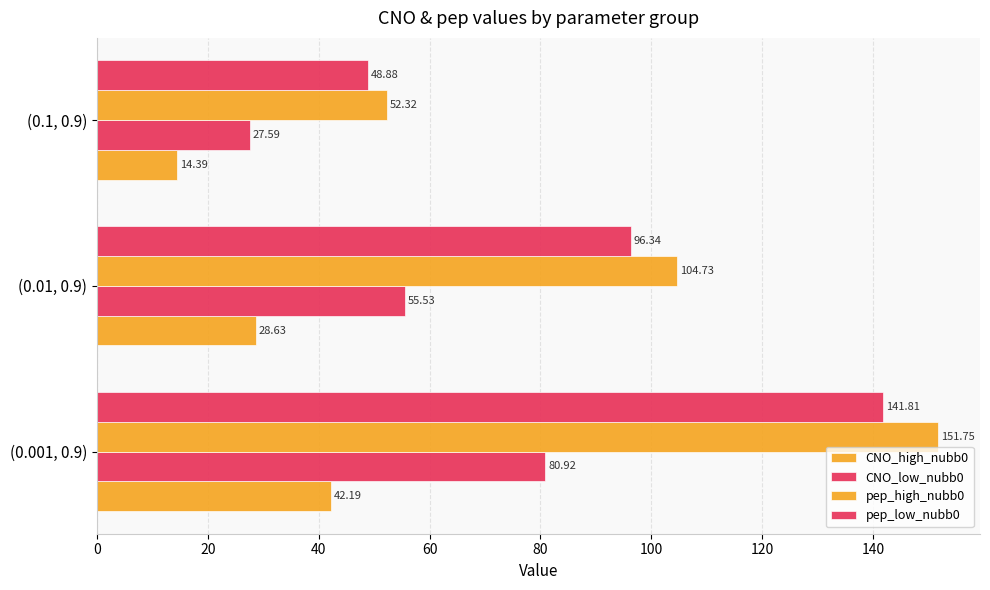

How many data points does each series have?

3